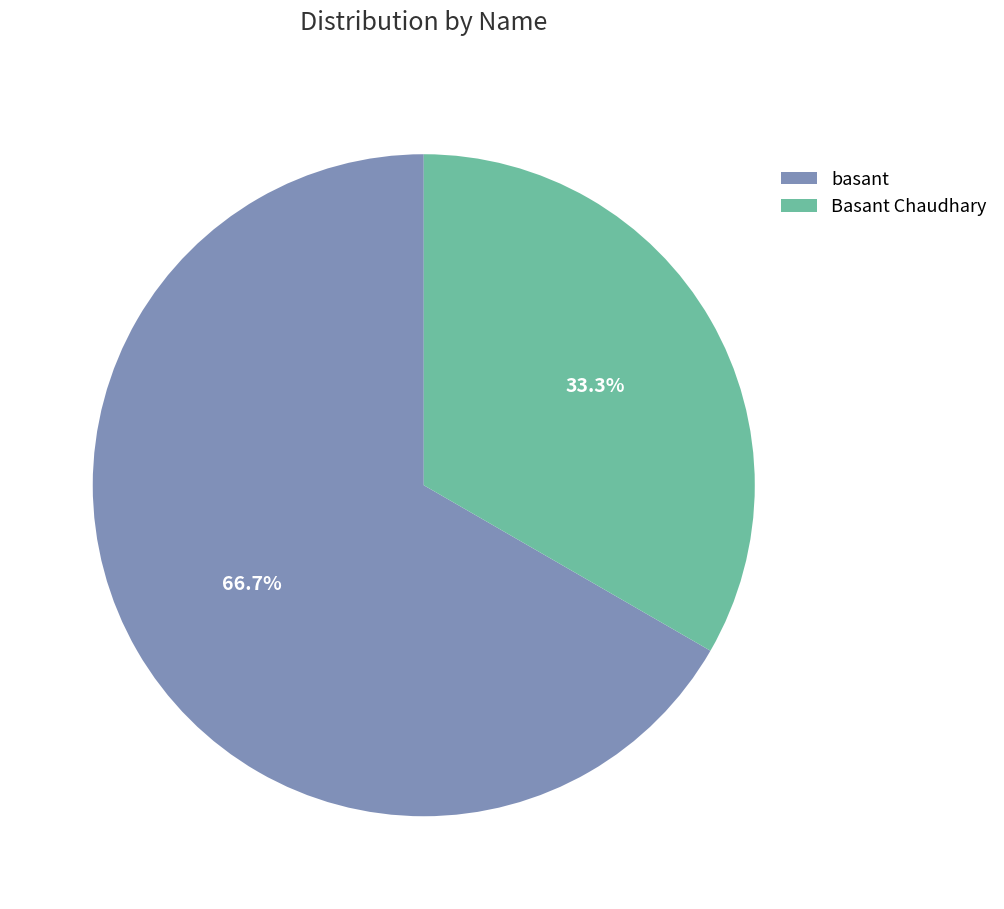

Approximately how many times larger is the value at basant compared to Basant Chaudhary?

2.0